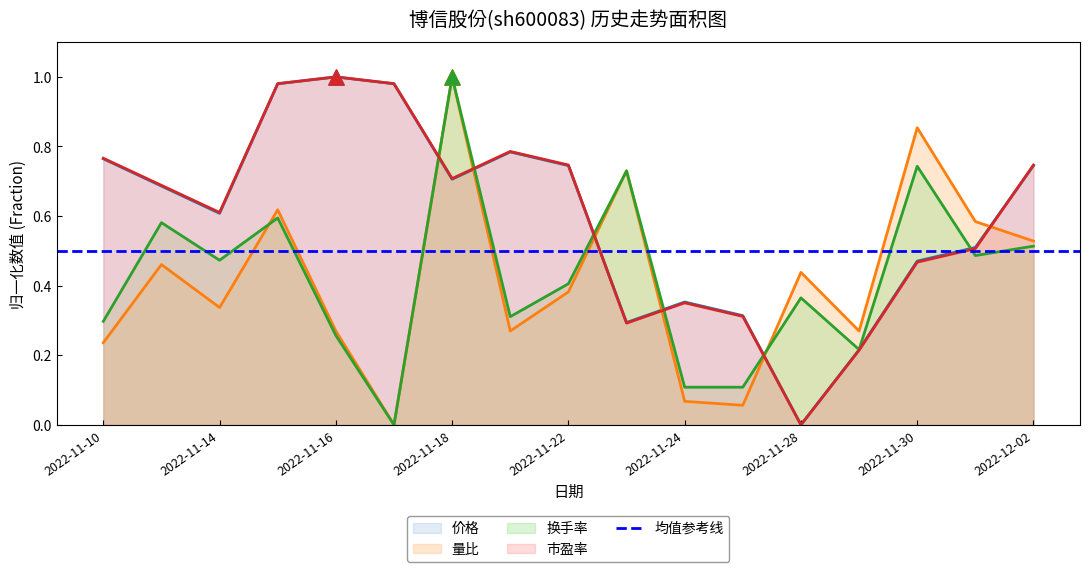

Which series has the widest spread of Y values?

价格